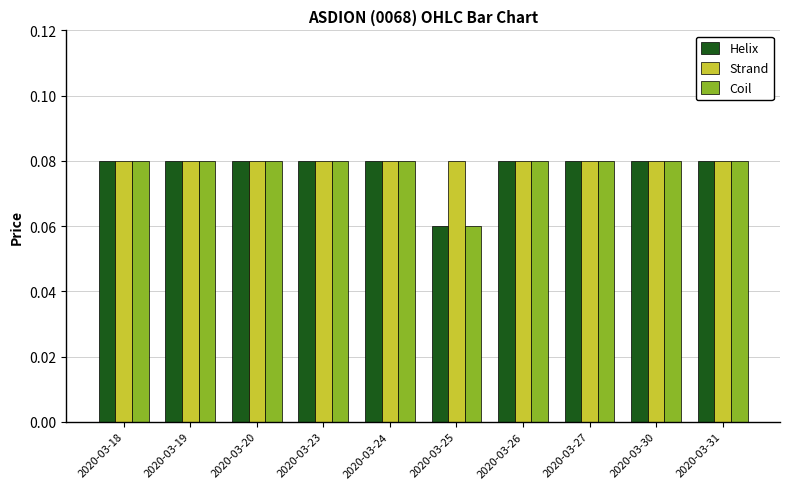

What is the sum of all Helix values?

0.8